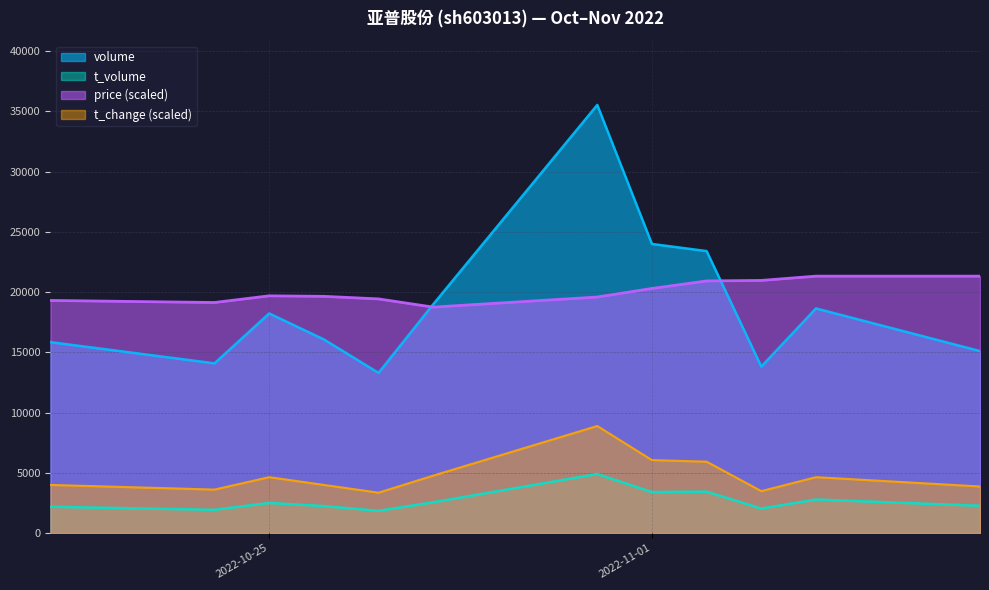

What is the label of the 2nd point from the right?

2022-11-04